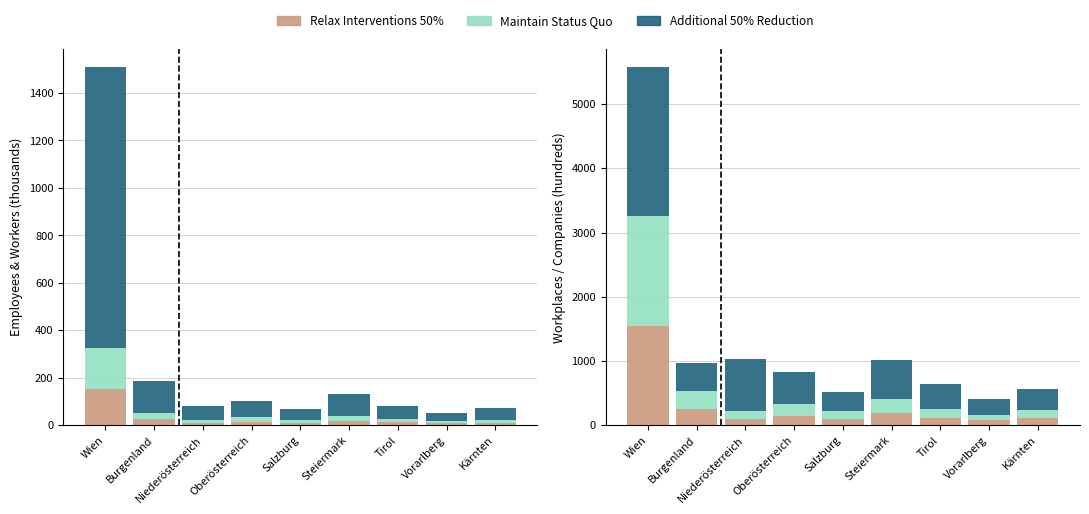

What are all the series names shown in the legend?

Relax Interventions 50%, Maintain Status Quo, Additional 50% Reduction